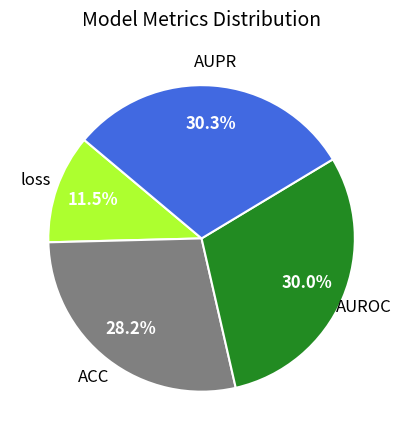

Is there any slice that represents more than half of the pie?

No